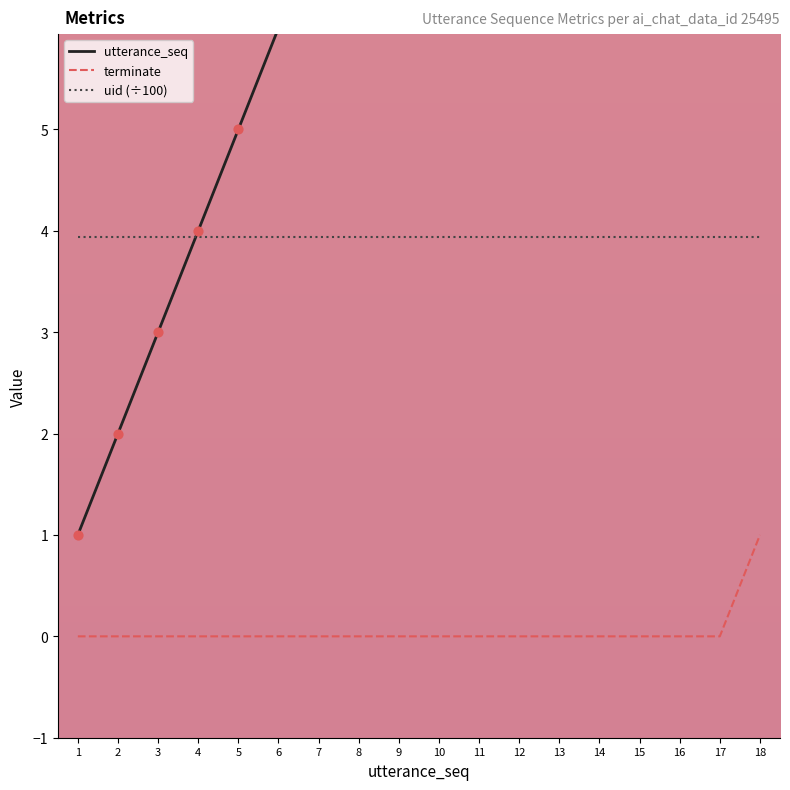

Which series reaches the maximum Y coordinate?

utterance_seq